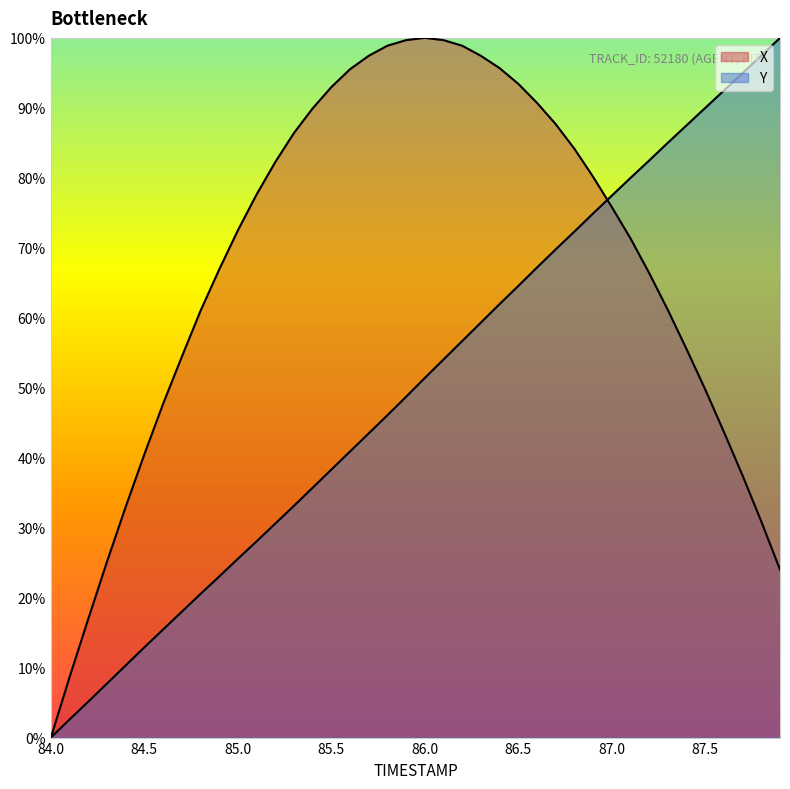

What is the sum of the Y values at 87.4 and 84.9?

110.5